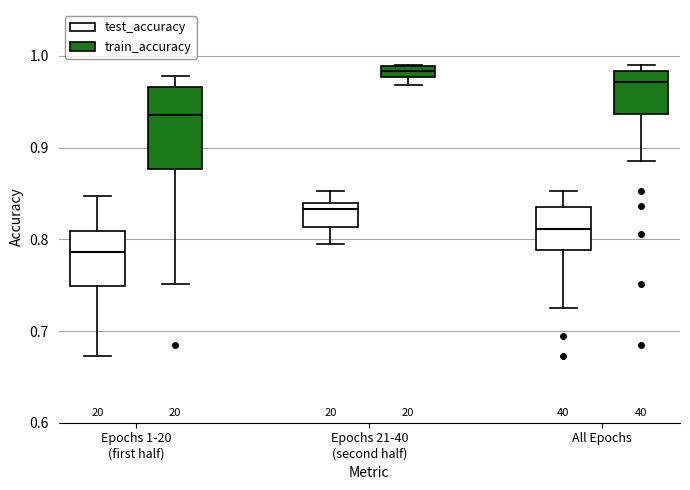

Which box is the tallest, from its lower edge to its upper edge?

Epochs 1-20 (first half) (train_accuracy)